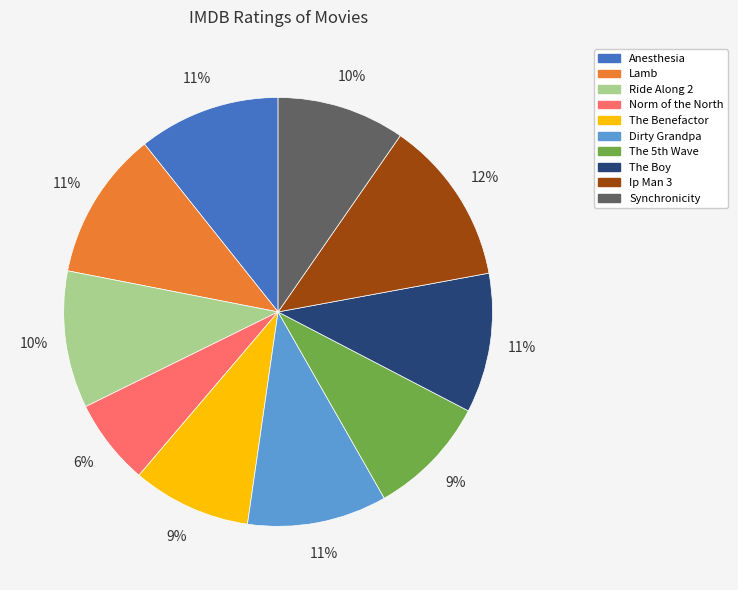

What is the smallest slice in the pie chart?

Norm of the North